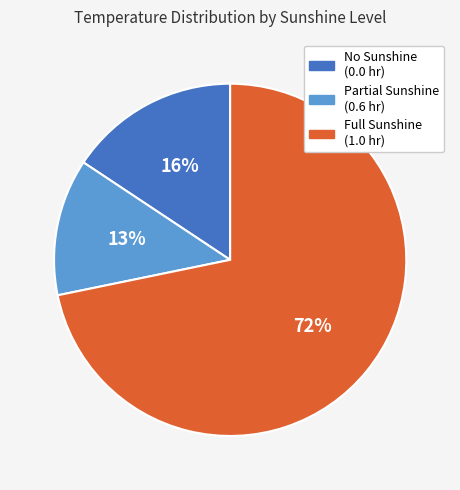

To the nearest percent, what percentage of the pie is Partial Sunshine (0.6 hr)?

13%